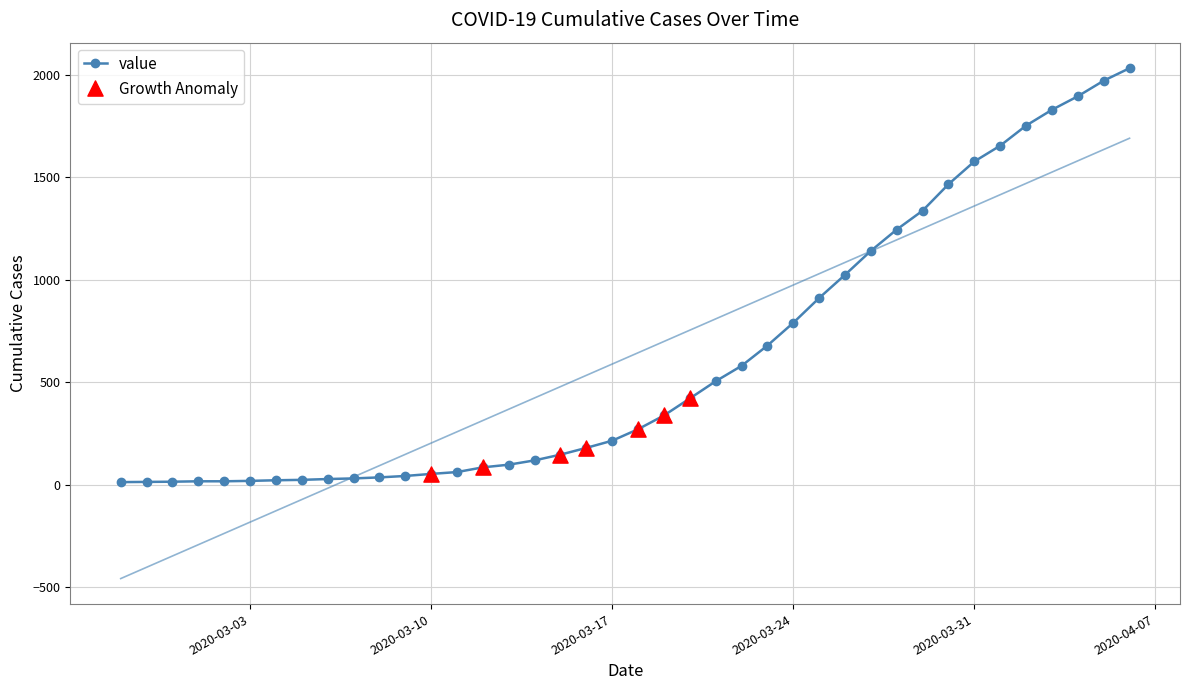

Between 2020-03-03 and 2020-03-16, which is larger?

2020-03-16